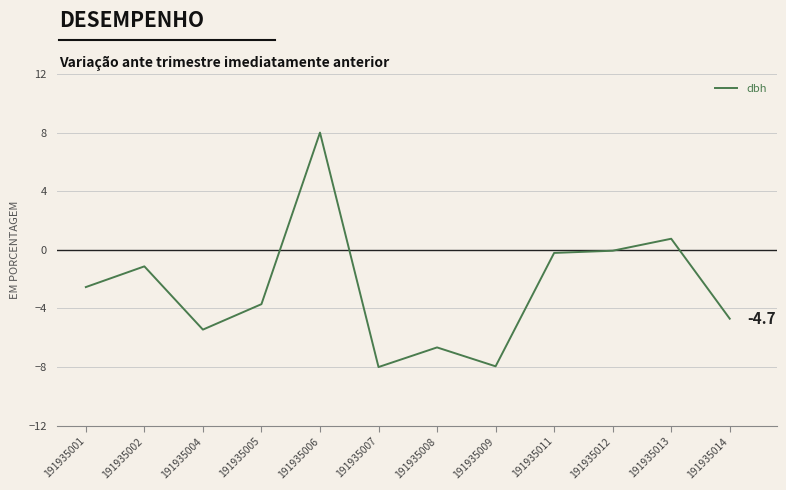

The value at 191935004 is -5.4. True or false?

True